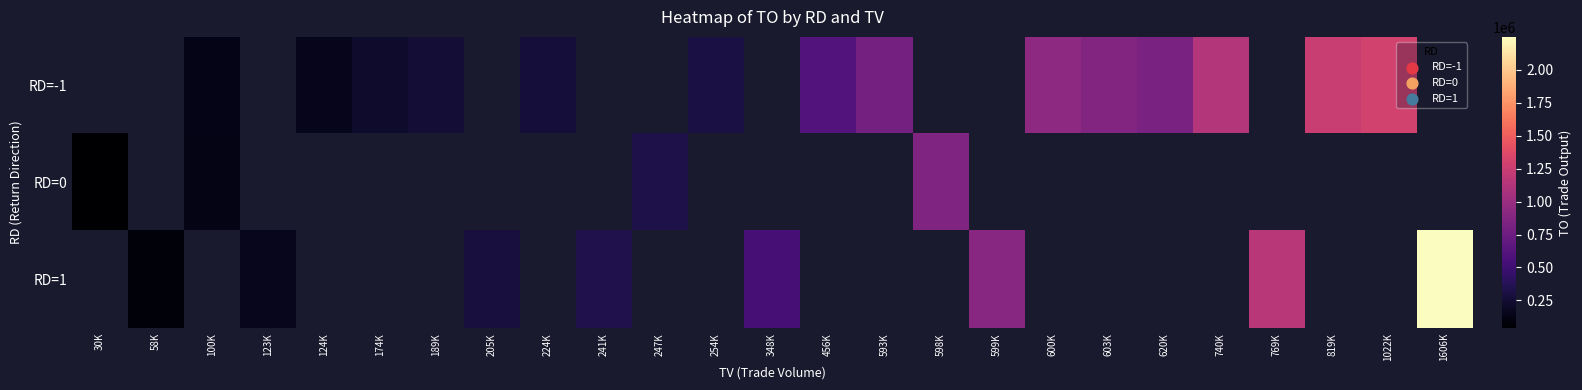

Is it true that RD=-1 equals 566900.3 at 620K?

False